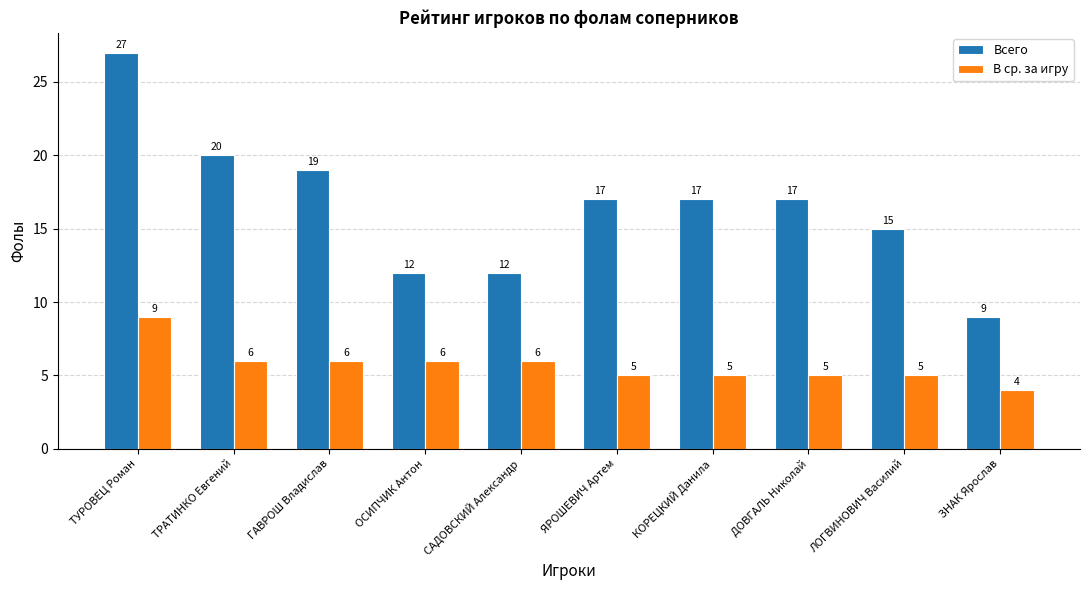

The Всего series shows 26 at ГАВРОШ Владислав. True or false?

False